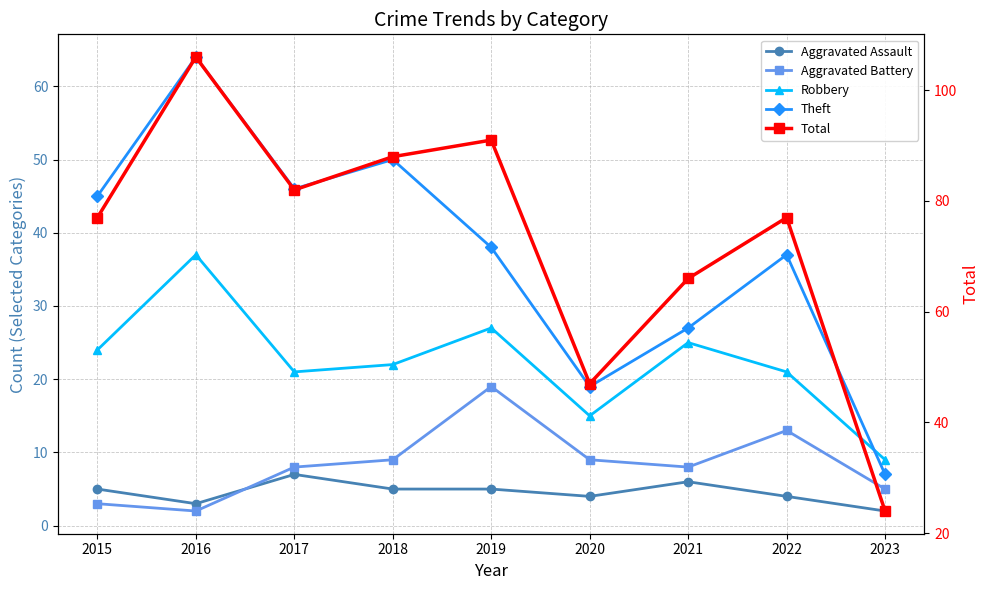

Which series has the largest total across all categories?

Total